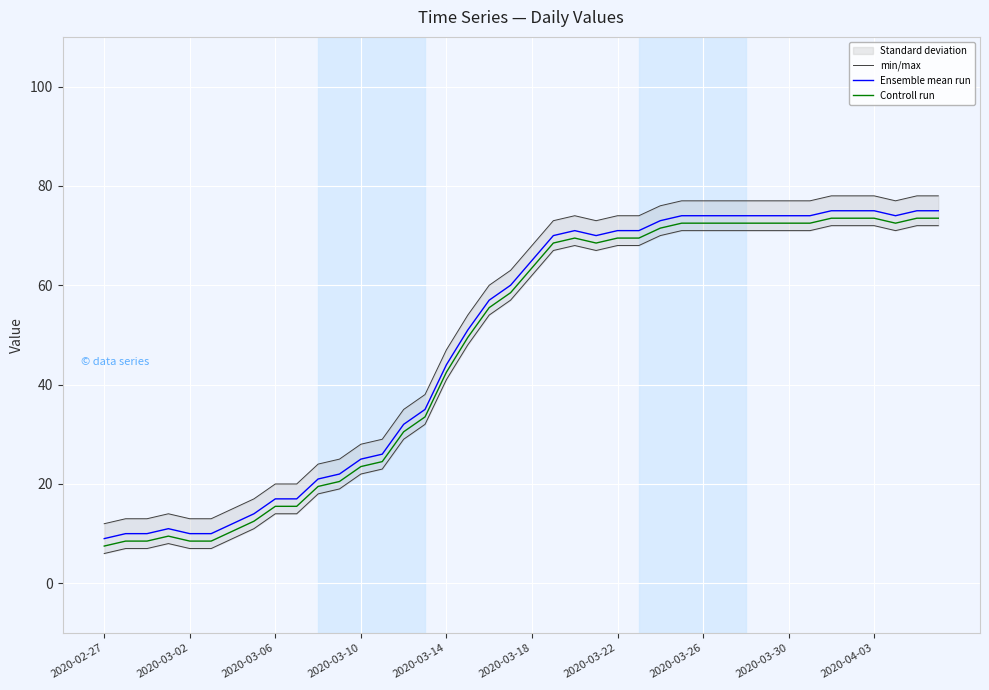

Reading left to right, list all the values displayed in this chart.

min/max: 12.0	13.0	13.0	14.0	13.0	13.0	15.0	17.0	20.0	20.0	24.0	25.0	28.0	29.0	35.0	38.0	47.0	54.0	60.0	63.0	68.0	73.0	74.0	73.0	74.0	74.0	76.0	77.0	77.0	77.0	77.0	77.0	77.0	77.0	78.0	78.0	78.0	77.0	78.0	78.0
Ensemble mean run: 9.0	10.0	10.0	11.0	10.0	10.0	12.0	14.0	17.0	17.0	21.0	22.0	25.0	26.0	32.0	35.0	44.0	51.0	57.0	60.0	65.0	70.0	71.0	70.0	71.0	71.0	73.0	74.0	74.0	74.0	74.0	74.0	74.0	74.0	75.0	75.0	75.0	74.0	75.0	75.0
Controll run: 7.5	8.5	8.5	9.5	8.5	8.5	10.5	12.5	15.5	15.5	19.5	20.5	23.5	24.5	30.5	33.5	42.5	49.5	55.5	58.5	63.5	68.5	69.5	68.5	69.5	69.5	71.5	72.5	72.5	72.5	72.5	72.5	72.5	72.5	73.5	73.5	73.5	72.5	73.5	73.5